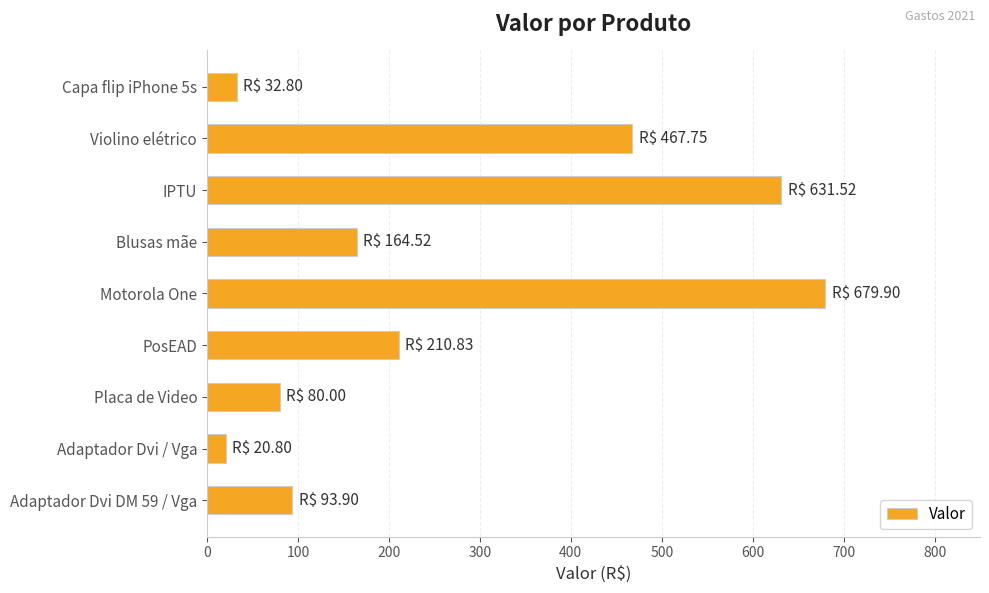

Are the bars grouped side by side (vs. stacked)?

No